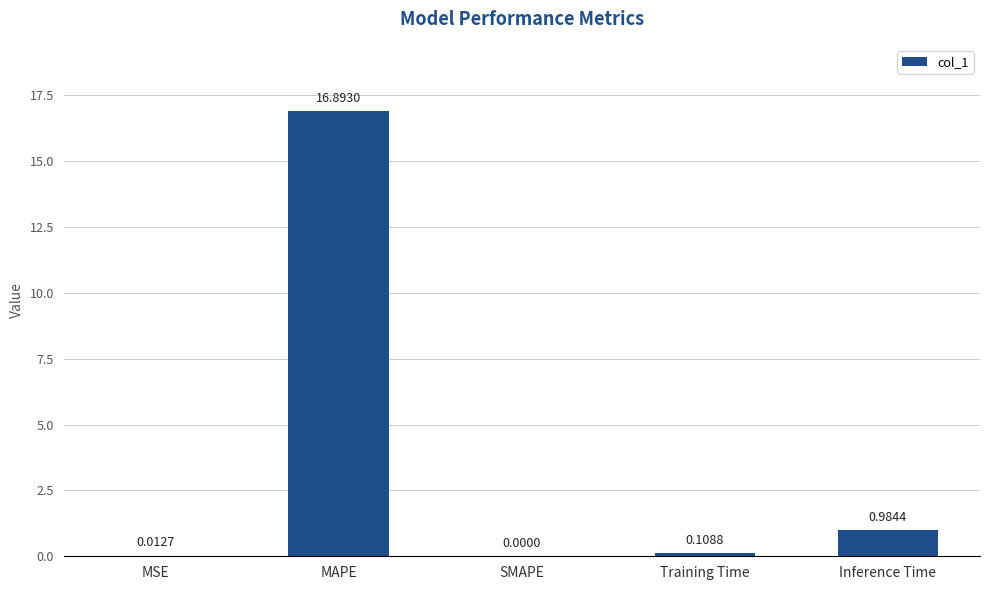

What is the sum of all values?

18.0